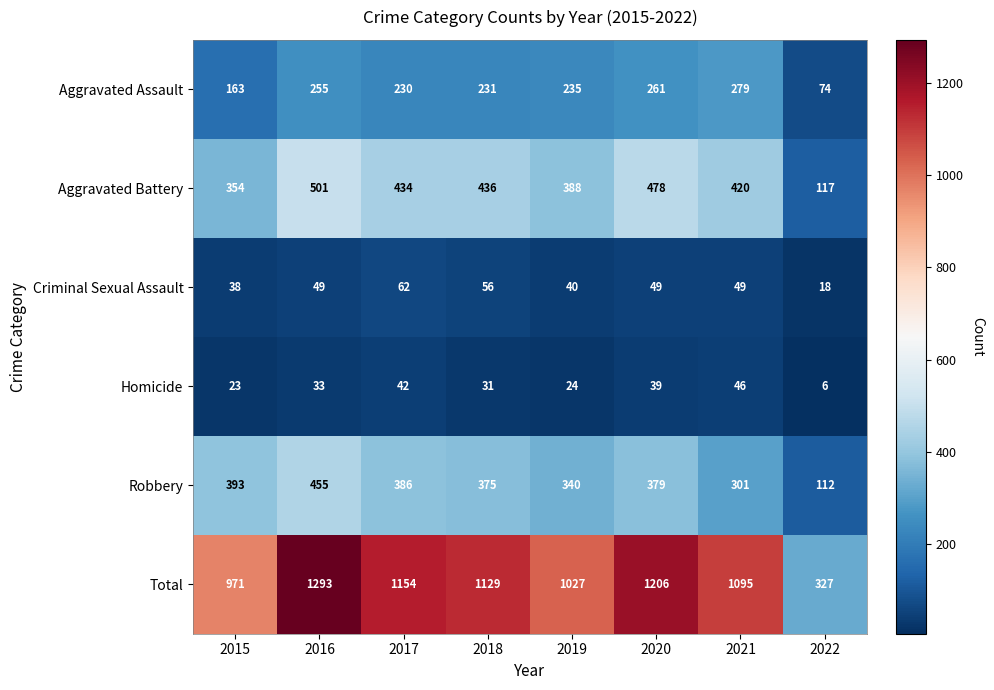

At which category is the sum across all series the highest?

2016